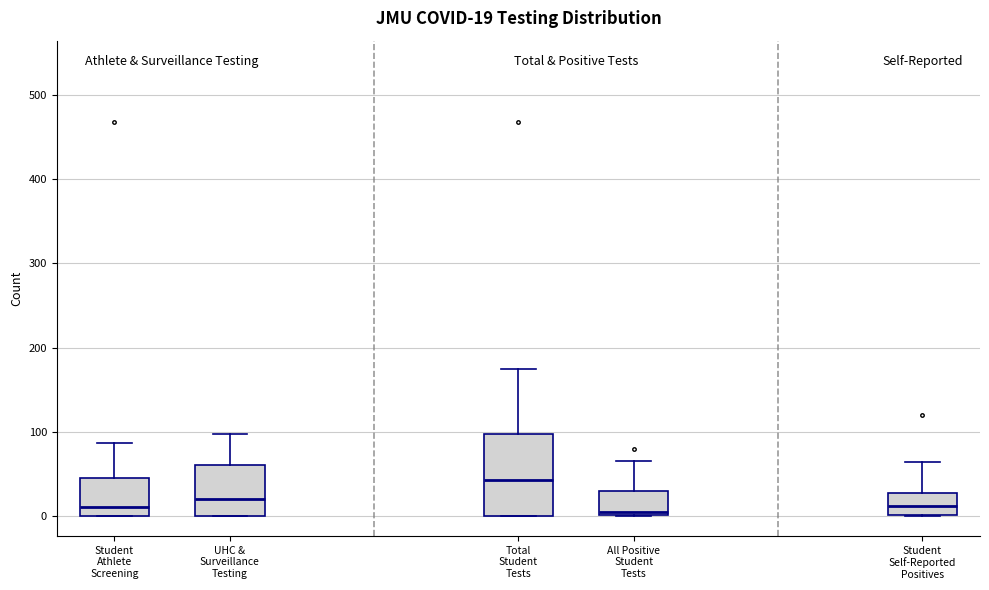

Comparing the boxes themselves (not the whiskers), which one is the tallest?

Total Student Tests